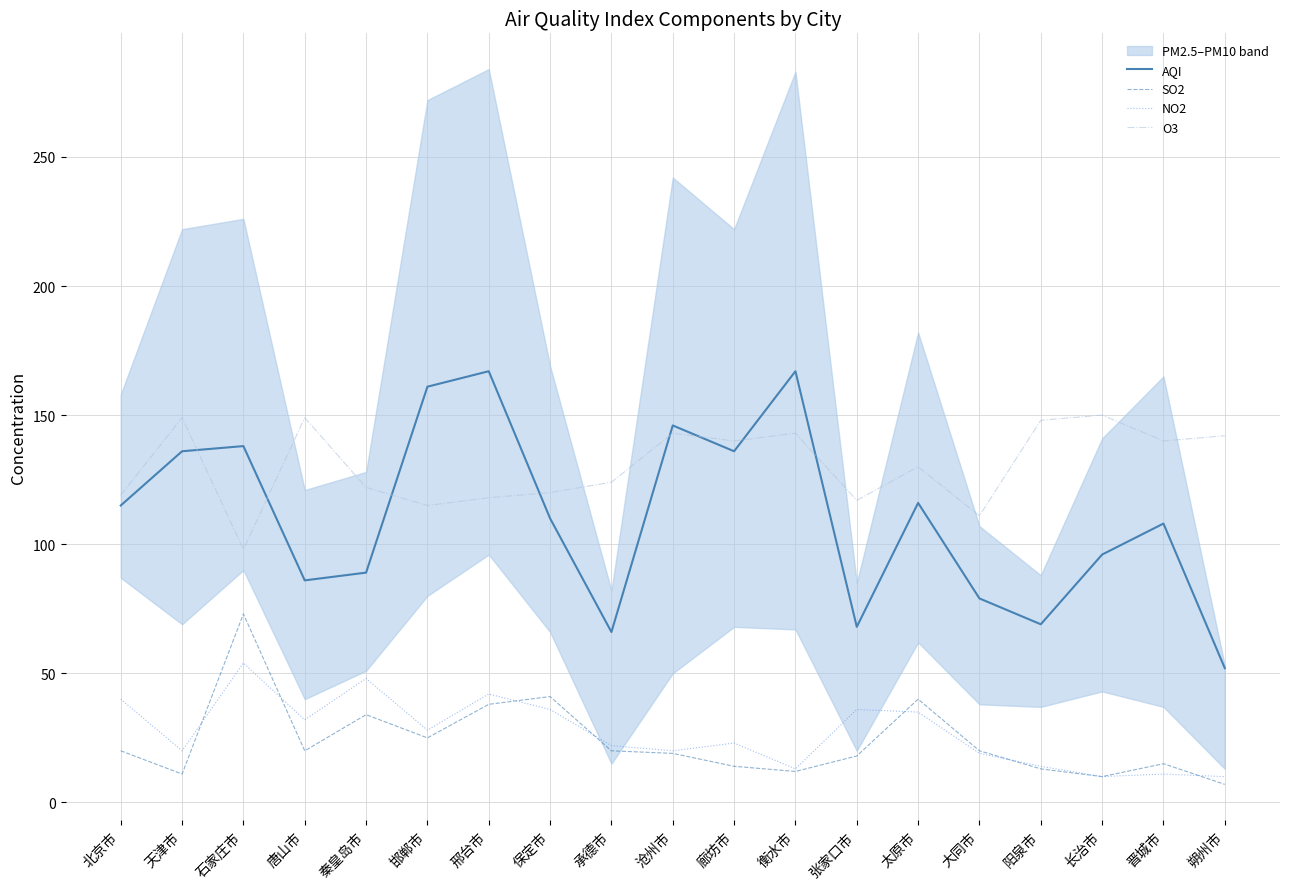

Is the value of NO2 at 朔州市 greater than the value of AQI at 天津市?

No